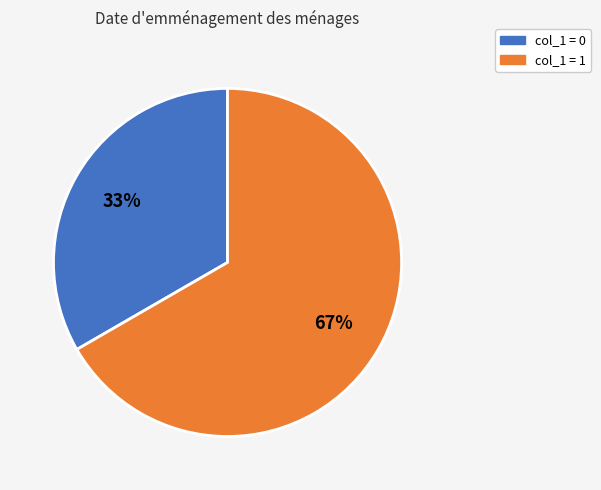

To the nearest percent, what percentage of the pie is col_1 = 1?

67%